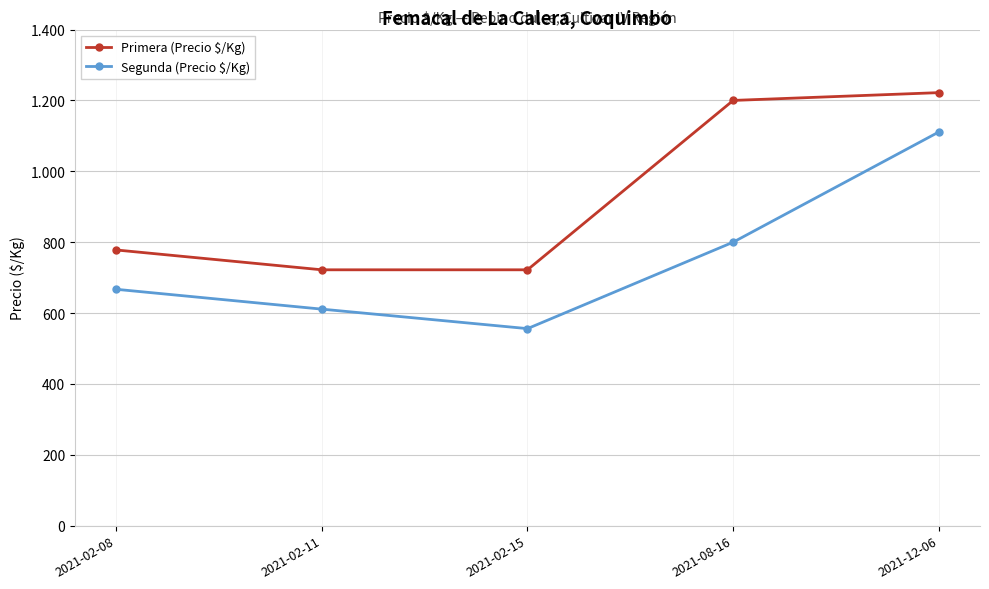

At which label does Primera (Precio $/Kg) first exceed 778?

2021-08-16